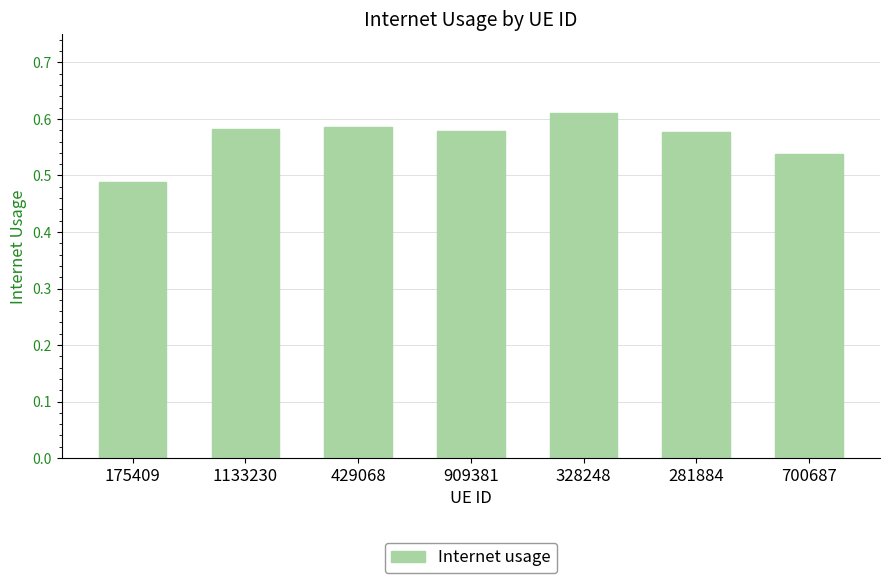

The value at 281884 is 0.9. True or false?

False